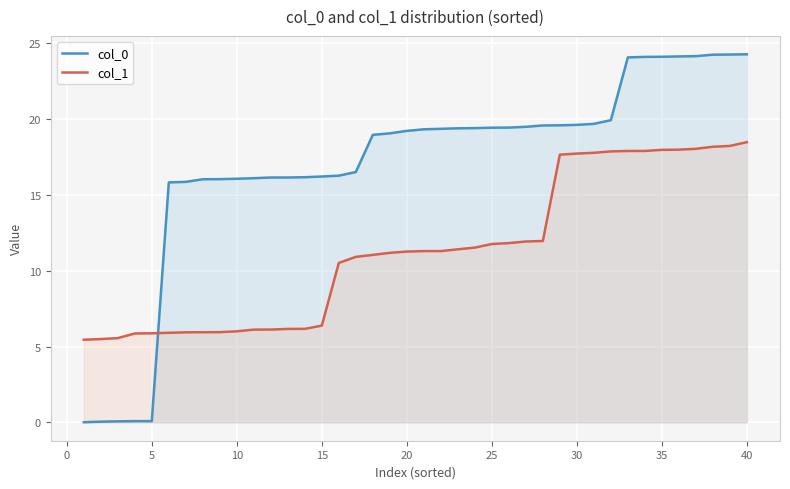

True or false: col_1 and col_0 intersect in this chart.

True